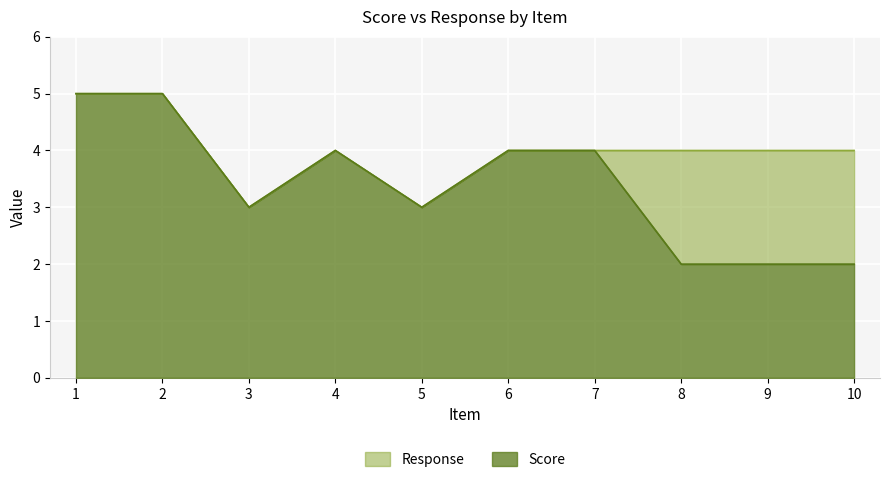

Which has a higher value, 9 or 10?

9